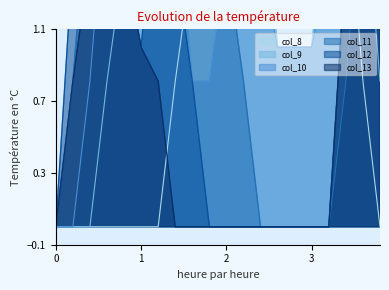

True or false: col_8 has more than 1 points higher than both neighbors.

False